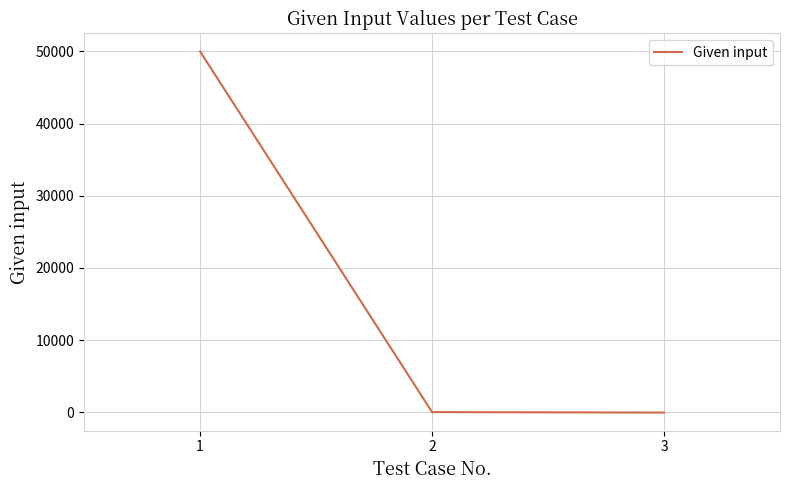

What is the greatest value displayed?

50000.0